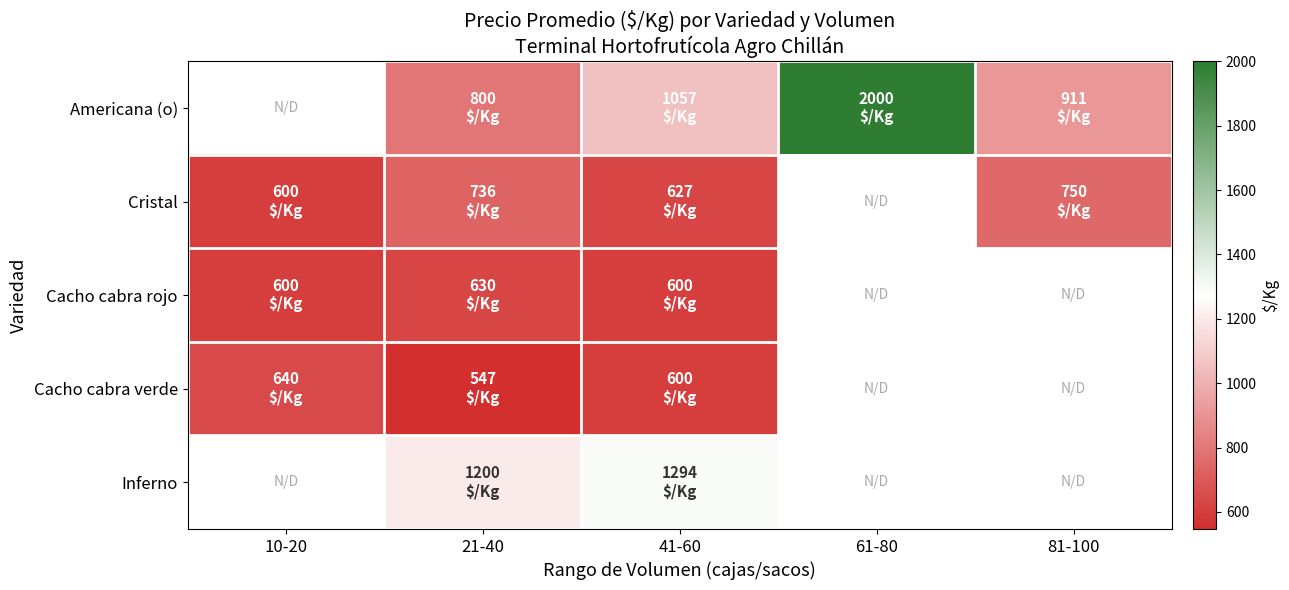

The value of Cristal at 10-20 is 600.0. True or false?

True